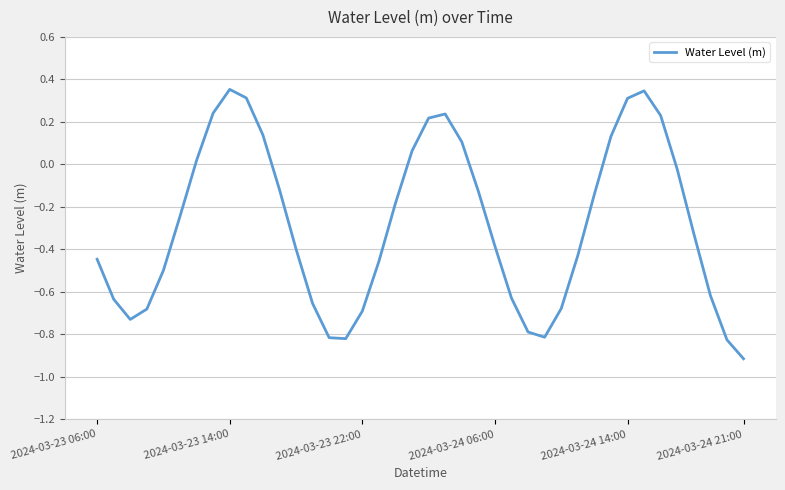

What is the smallest value displayed?

-0.9